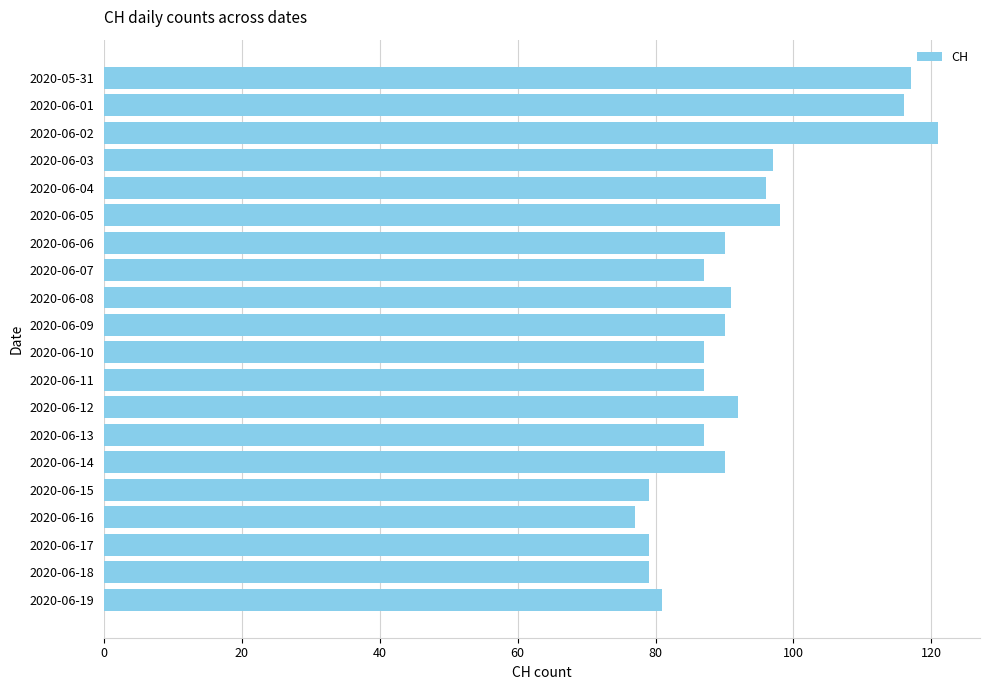

Between 2020-06-02 and 2020-06-18, which is larger?

2020-06-02